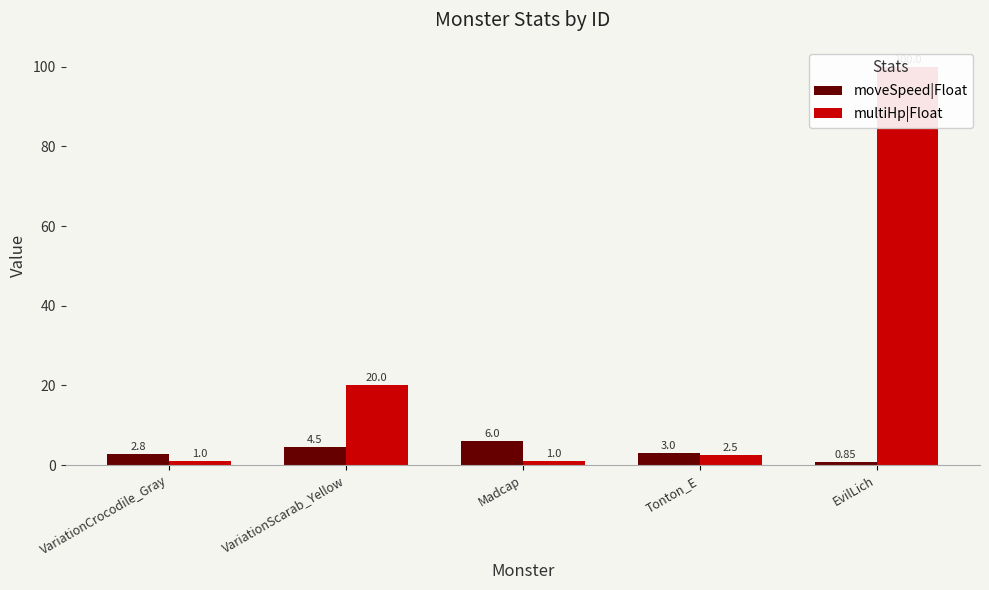

Reading left to right, what are all the values shown in this chart?

moveSpeed|Float: 2.8	4.5	6.0	3.0	0.8
multiHp|Float: 1.0	20.0	1.0	2.5	100.0